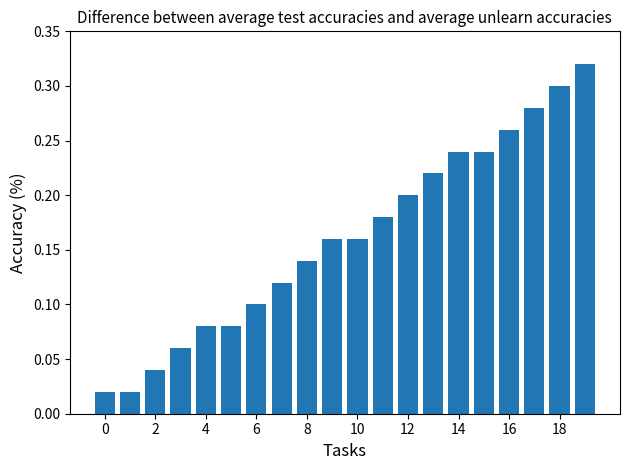

What is the sum of all values?

3.2